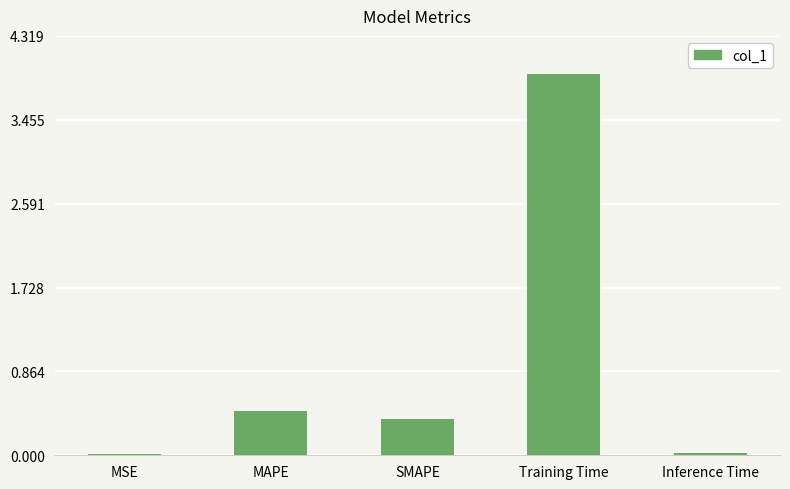

What is the greatest value displayed?

3.9